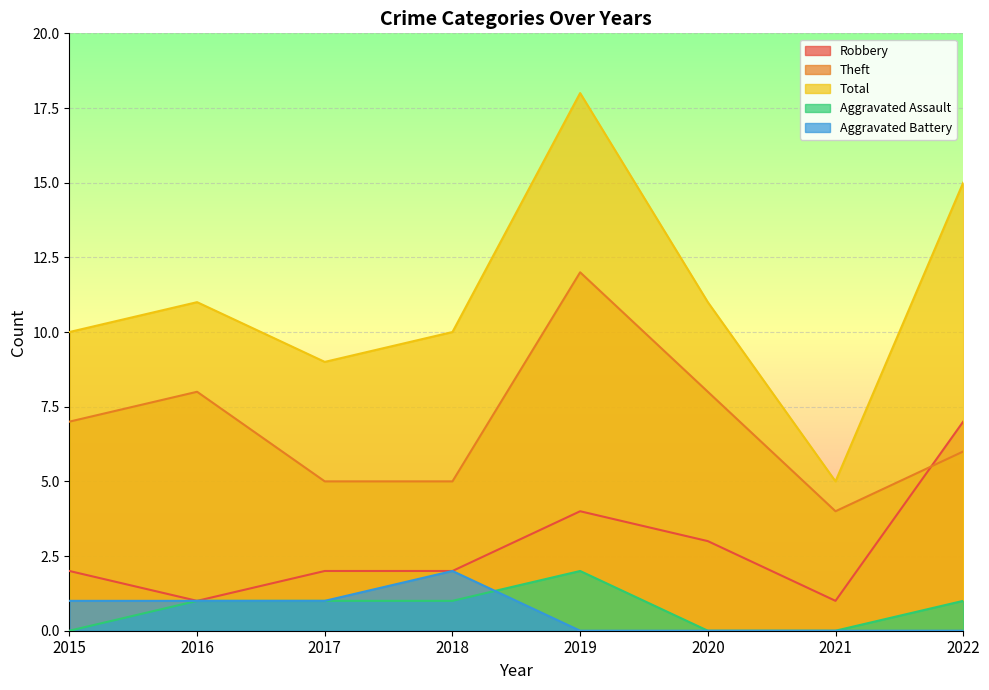

Where does the Aggravated Battery series first go above 1?

2018